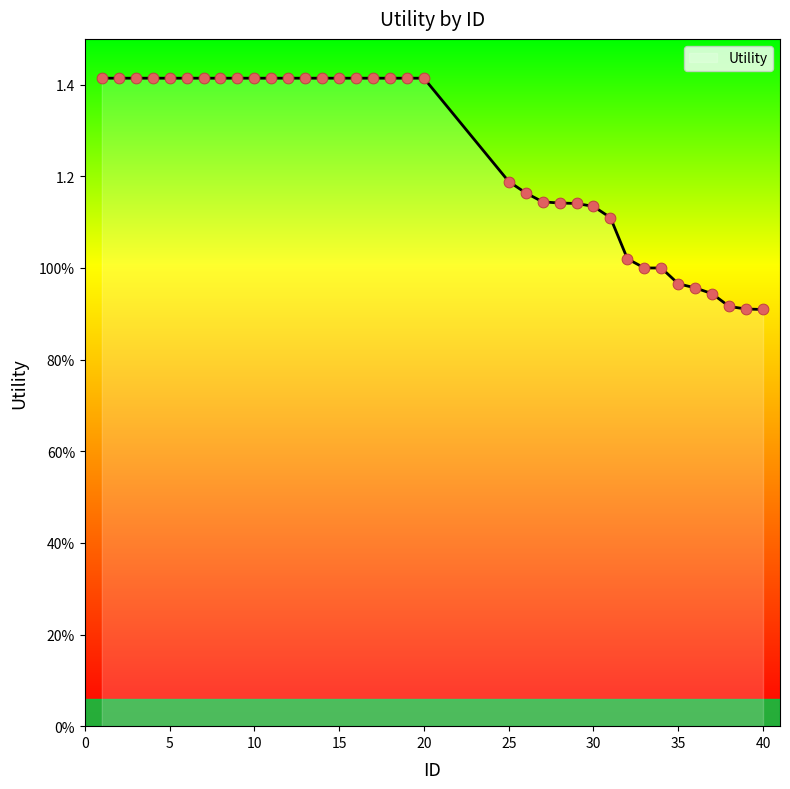

Is this an area chart (filled region under the line)?

Yes